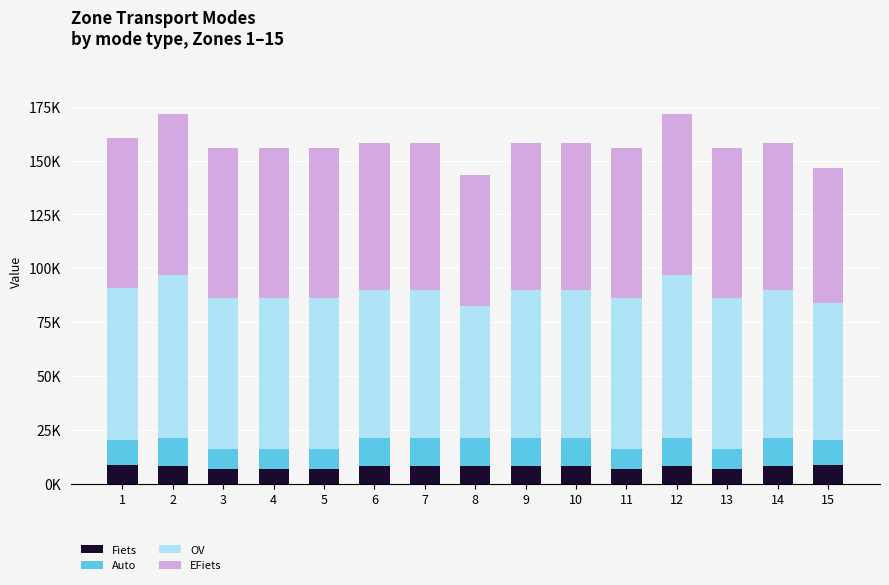

Are the bars grouped side by side (vs. stacked)?

No